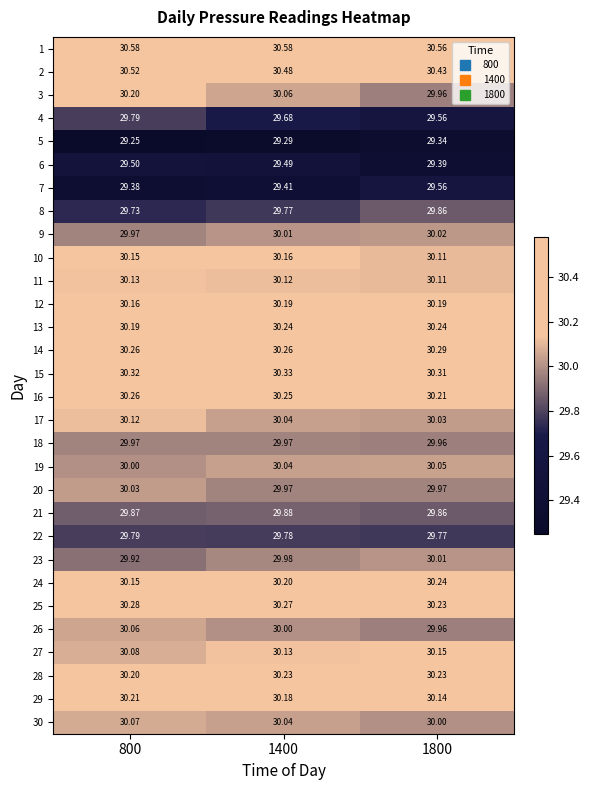

Which series changed the most between 800 and 1400?

3